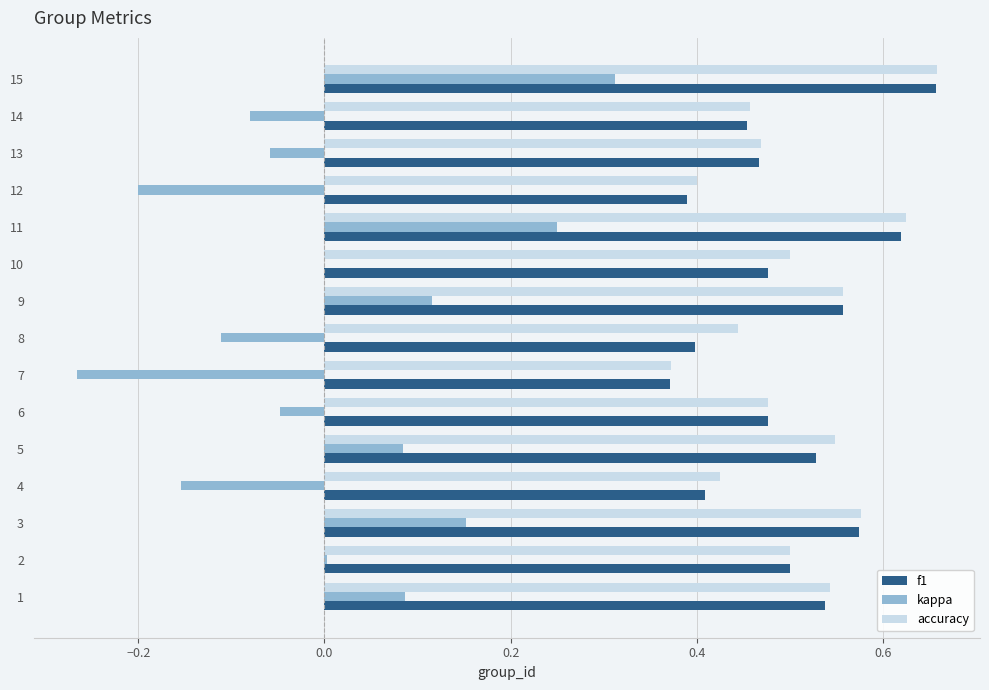

The value of kappa at 4 is -0.0. True or false?

False